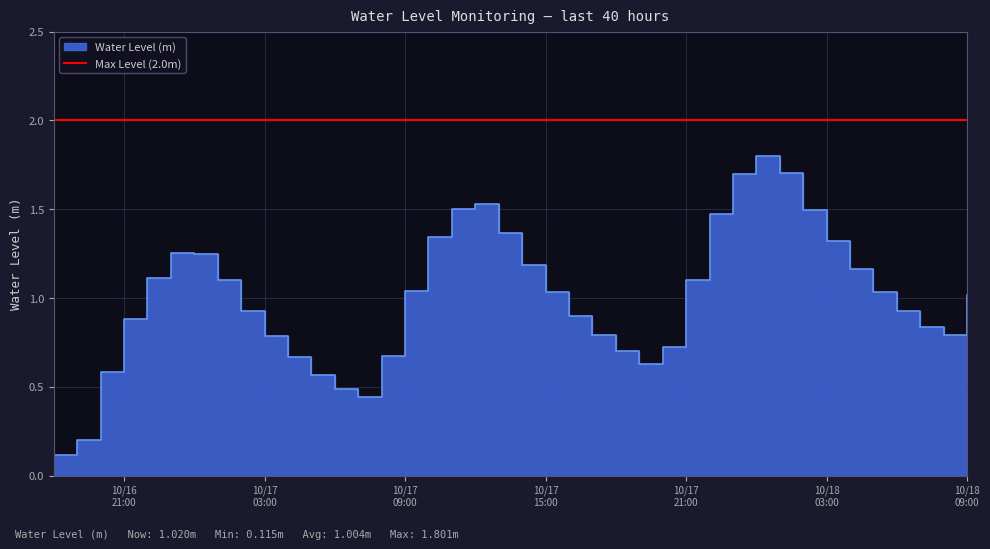

Does the chart display data point markers on the line(s)?

No